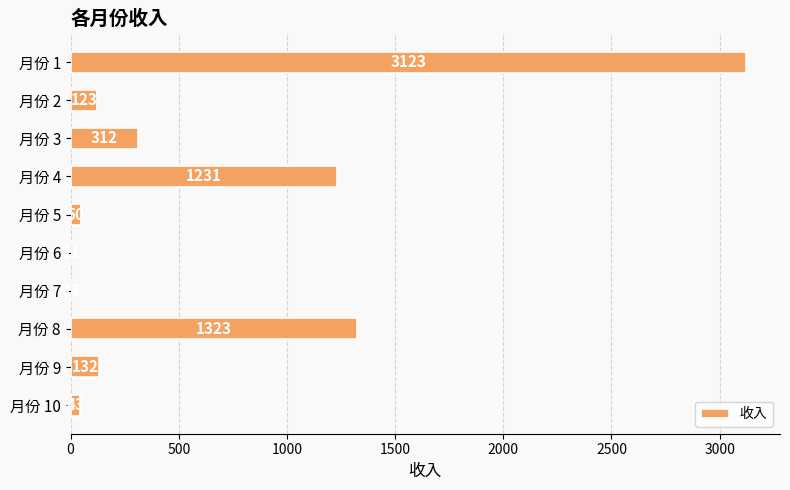

Reading top to bottom, extract all data points from this chart.

3123	123	312	1231	50	11	13	1323	132	43